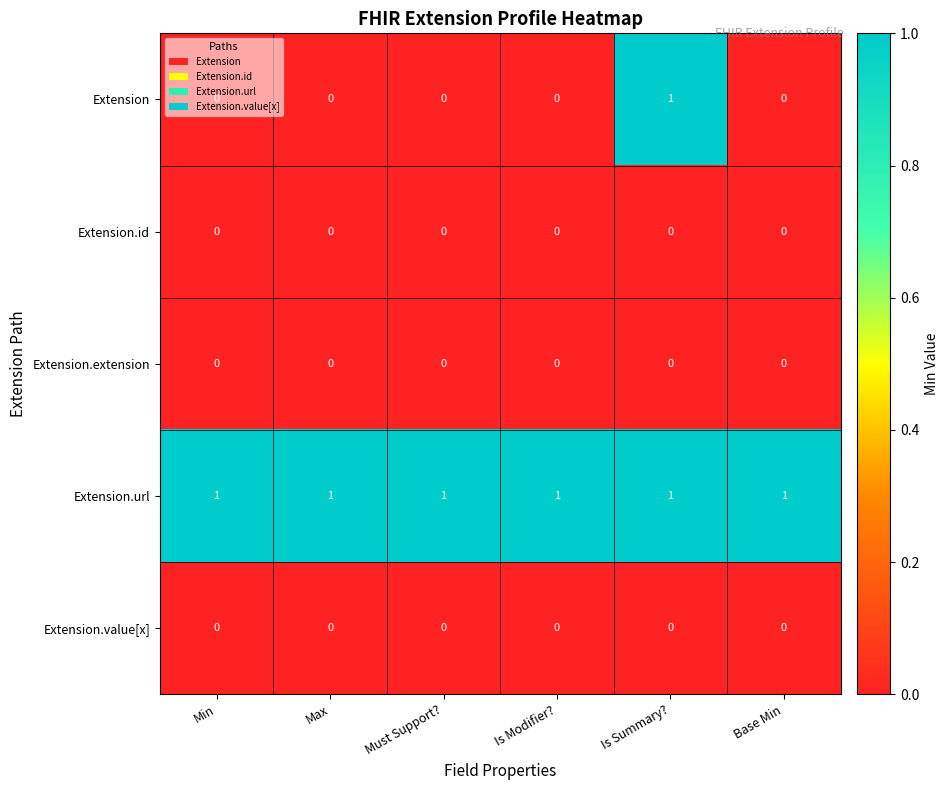

Which series has the widest spread of values?

Extension